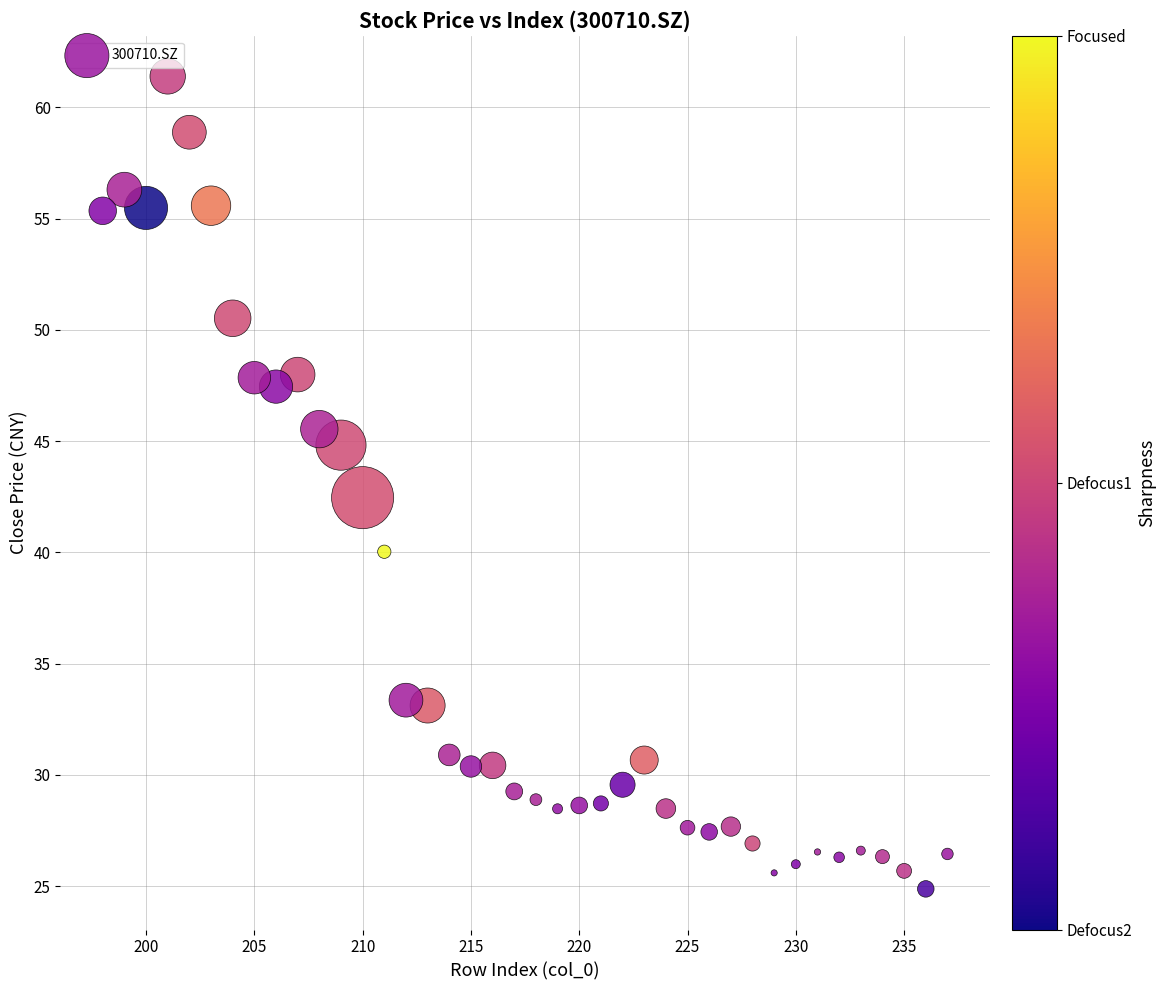

What Y value in the scatter plot is closest to 43?

42.5